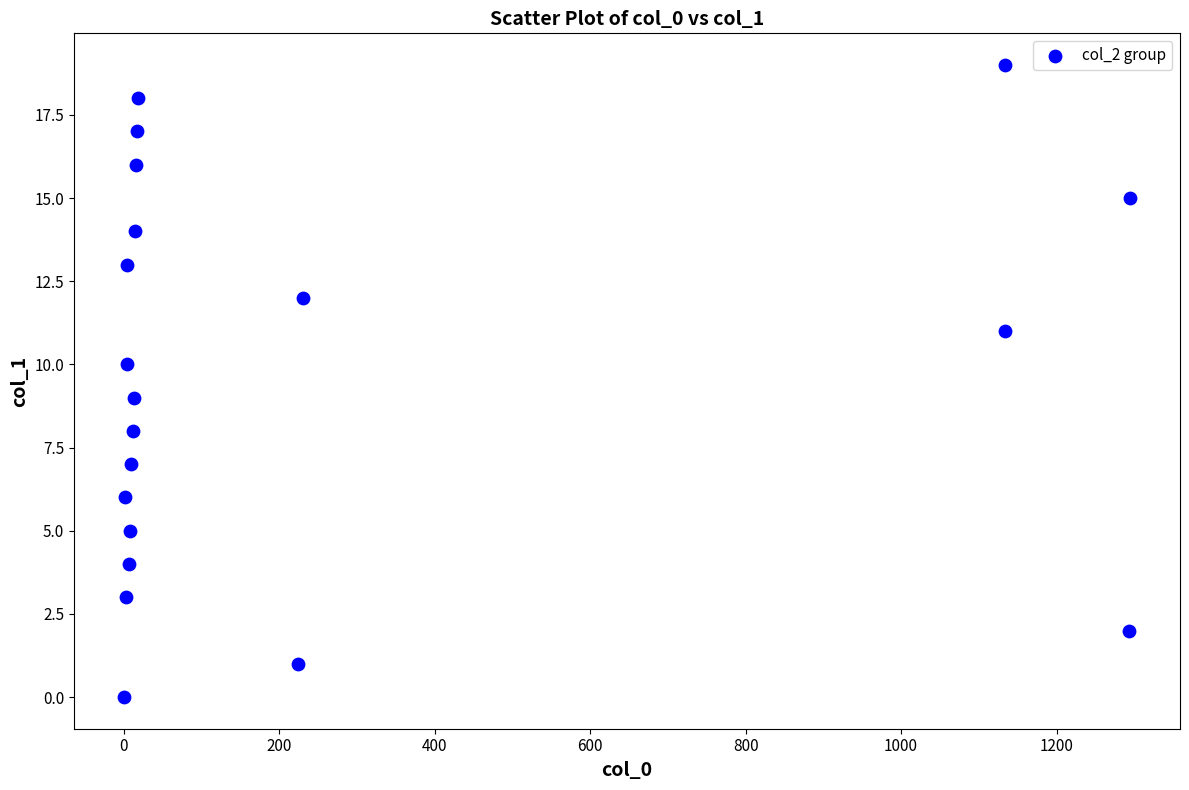

What is the range of X values (max minus min)?

1293